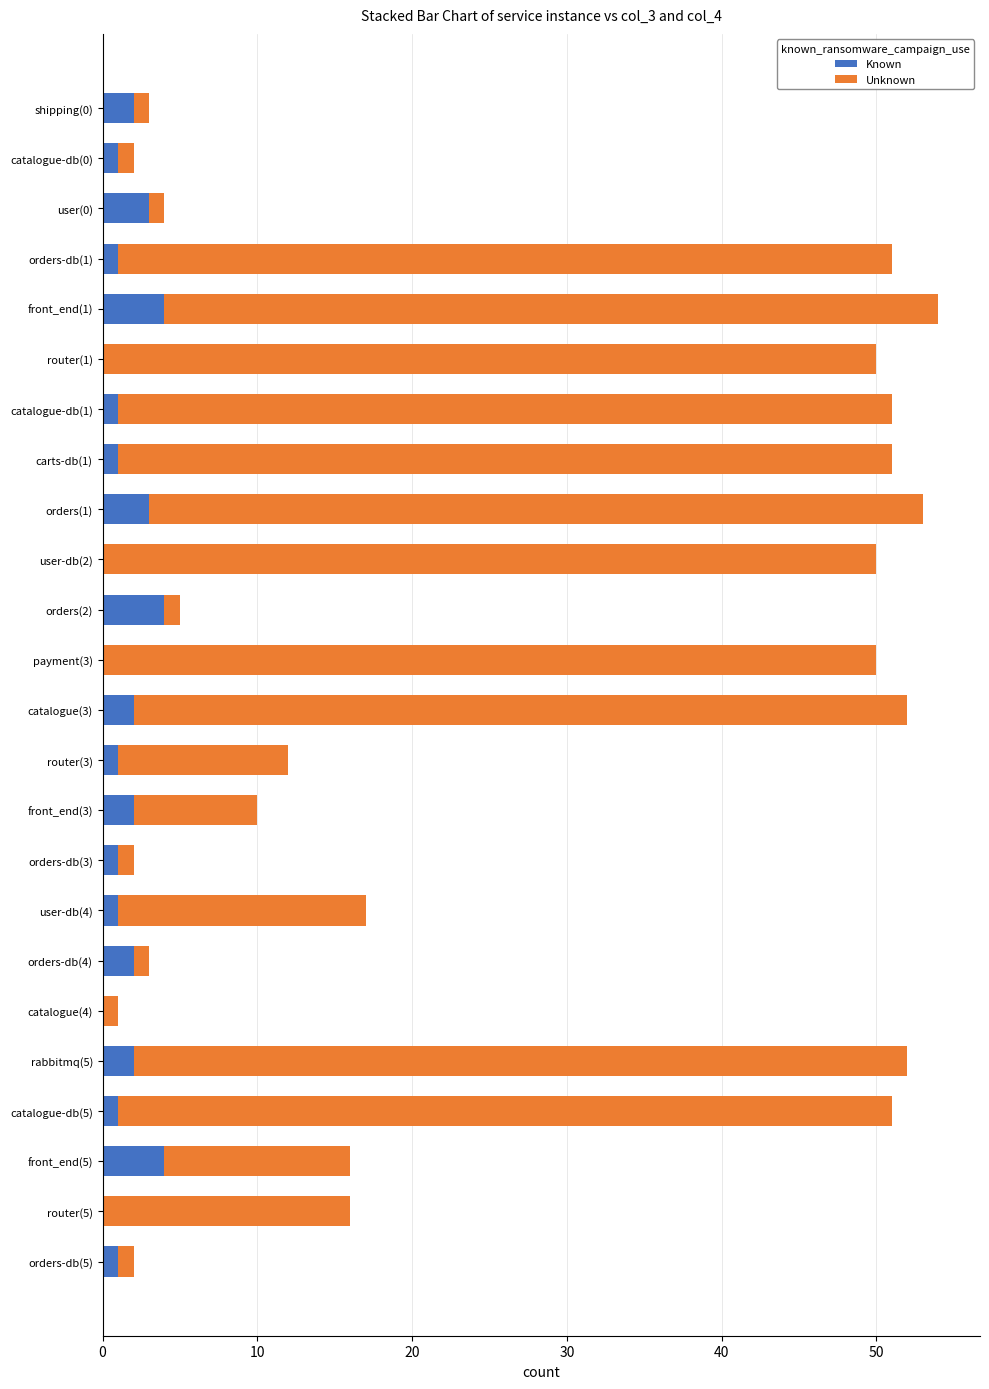

What is the highest value of the Known series?

4